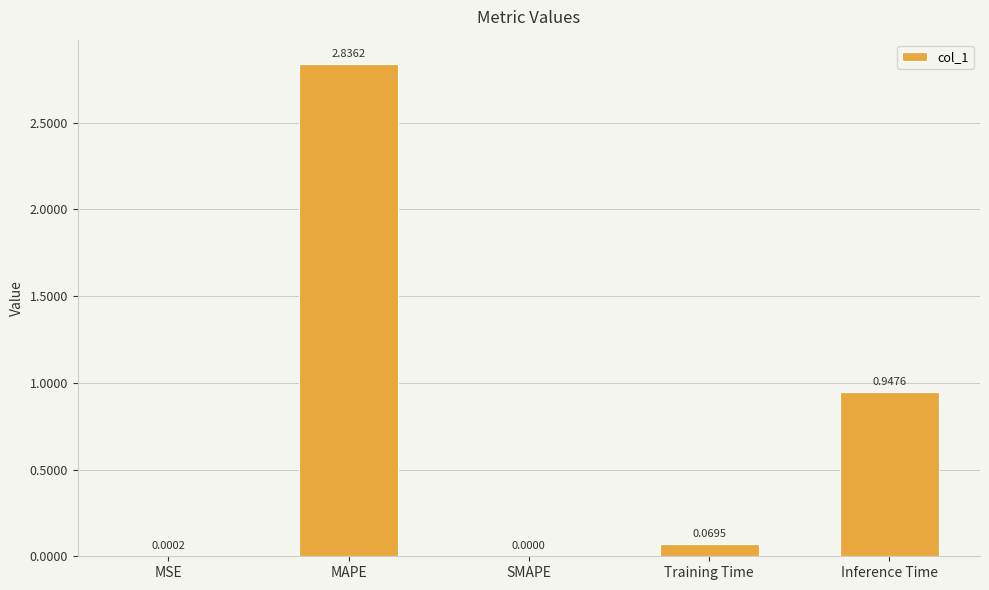

What is the sum of all values?

3.9